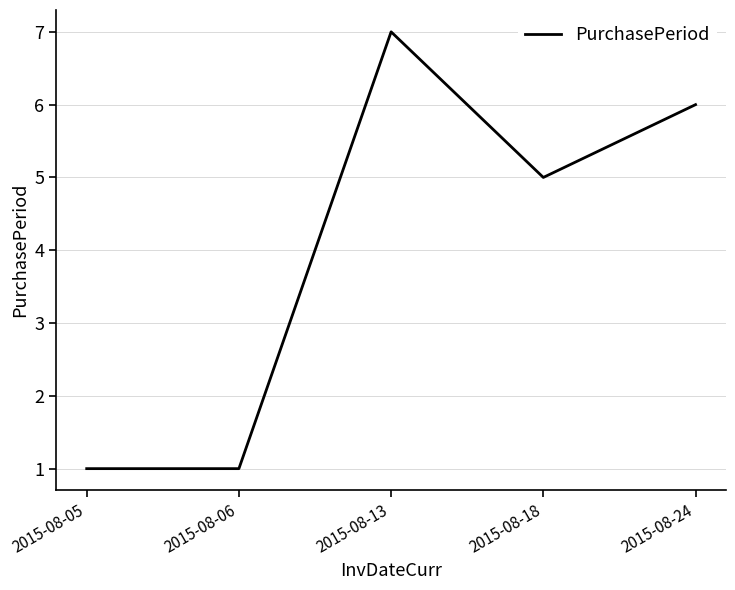

Is it true that the value at 2015-08-24 is 8?

False